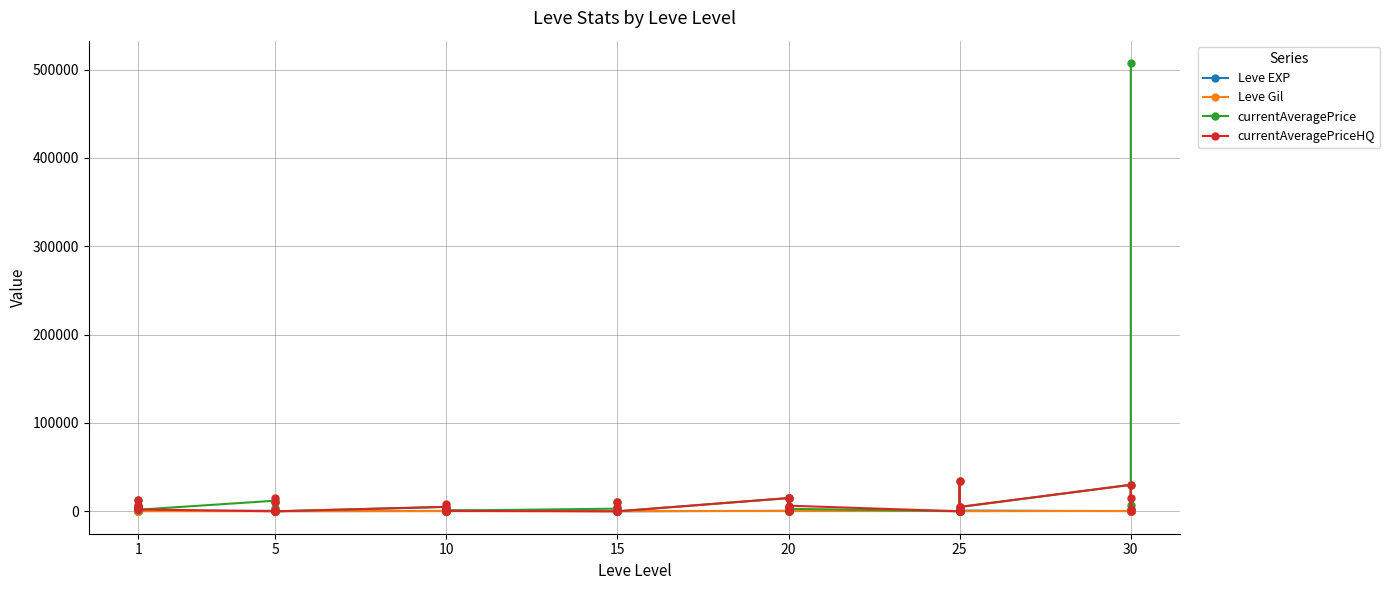

Is it true that Leve Gil equals 297 at 15?

False